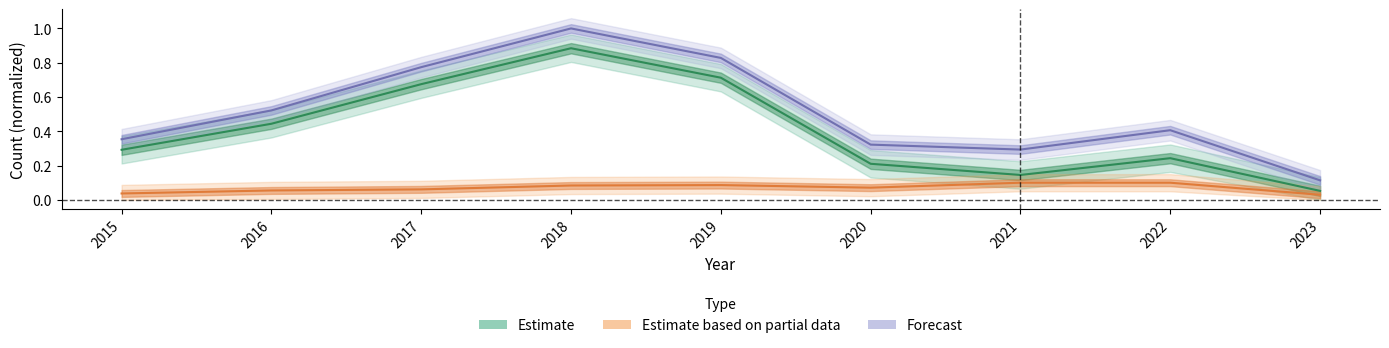

How many interior local peaks does the Robbery series have?

1